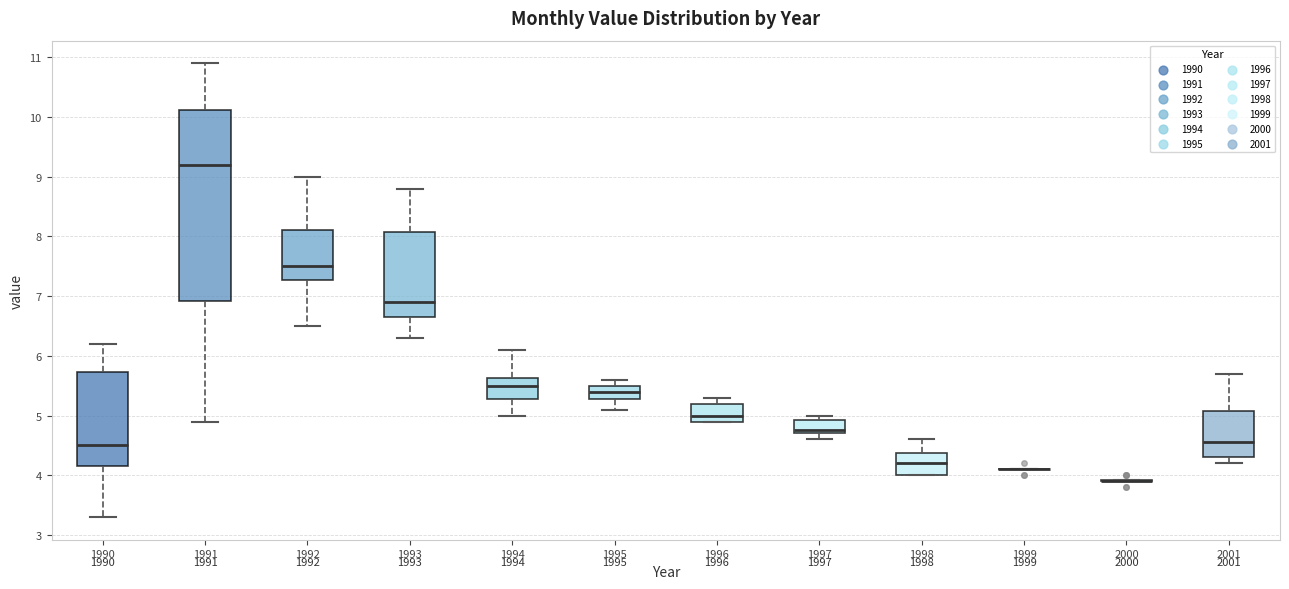

Reading left to right, transcribe this box plot: for each box, give where its median line is, the range the box spans, and where its two whiskers end, as read against the y-axis. The values are not printed on the chart, so give them approximately, as read against the axis.

1990: median 4.5, box 4.2 to 5.7, whiskers 3.3 to 6.2
1991: median 9.2, box 6.9 to 10.1, whiskers 4.9 to 10.9
1992: median 7.5, box 7.3 to 8.1, whiskers 6.5 to 9.0
1993: median 6.9, box 6.7 to 8.1, whiskers 6.3 to 8.8
1994: median 5.5, box 5.3 to 5.6, whiskers 5.0 to 6.1
1995: median 5.4, box 5.3 to 5.5, whiskers 5.1 to 5.6
1996: median 5.0, box 4.9 to 5.2, whiskers 4.9 to 5.3
1997: median 4.8, box 4.7 to 4.9, whiskers 4.6 to 5.0
1998: median 4.2, box 4.0 to 4.4, whiskers 4.0 to 4.6
1999: box collapsed to a line at 4.1, whiskers 4.1 to 4.1
2000: box collapsed to a line at 3.9, whiskers 3.9 to 3.9
2001: median 4.6, box 4.3 to 5.1, whiskers 4.2 to 5.7